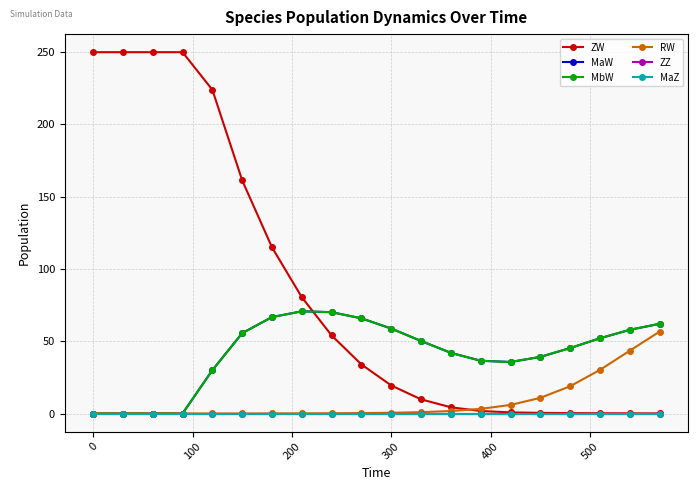

Is this an area chart (filled region under the line)?

No